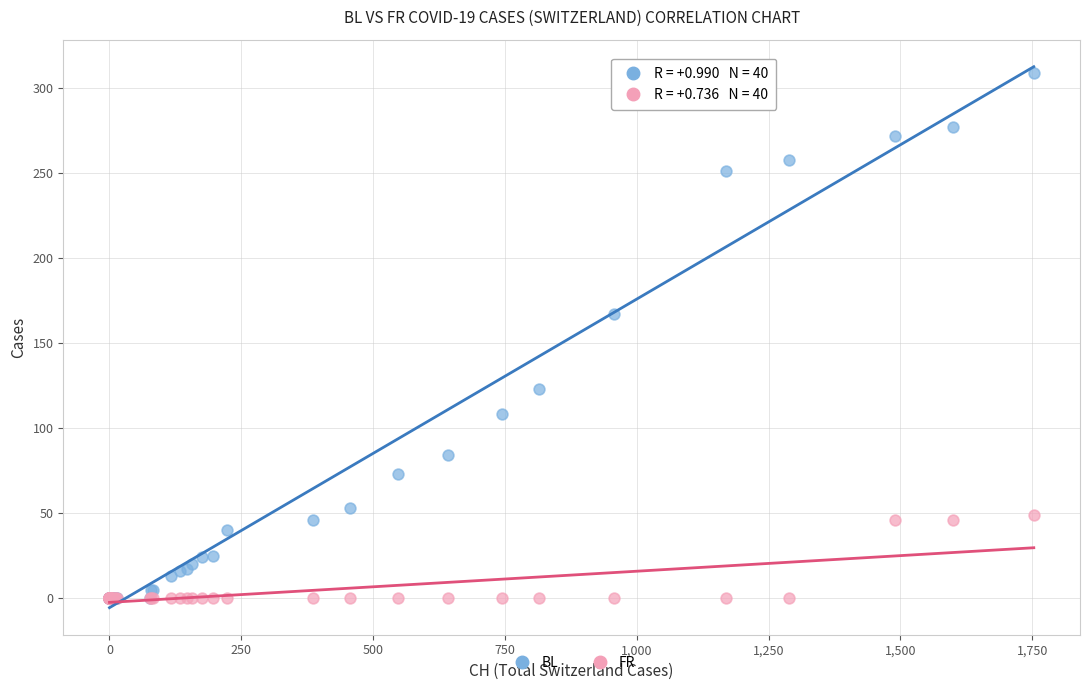

Across all series, what Y value is closest to 154?

167